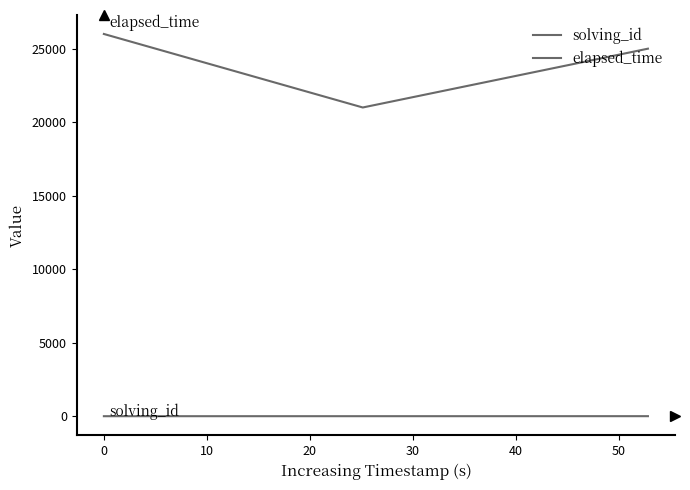

What is the difference between the maximum and minimum values in the elapsed_time series?

5000